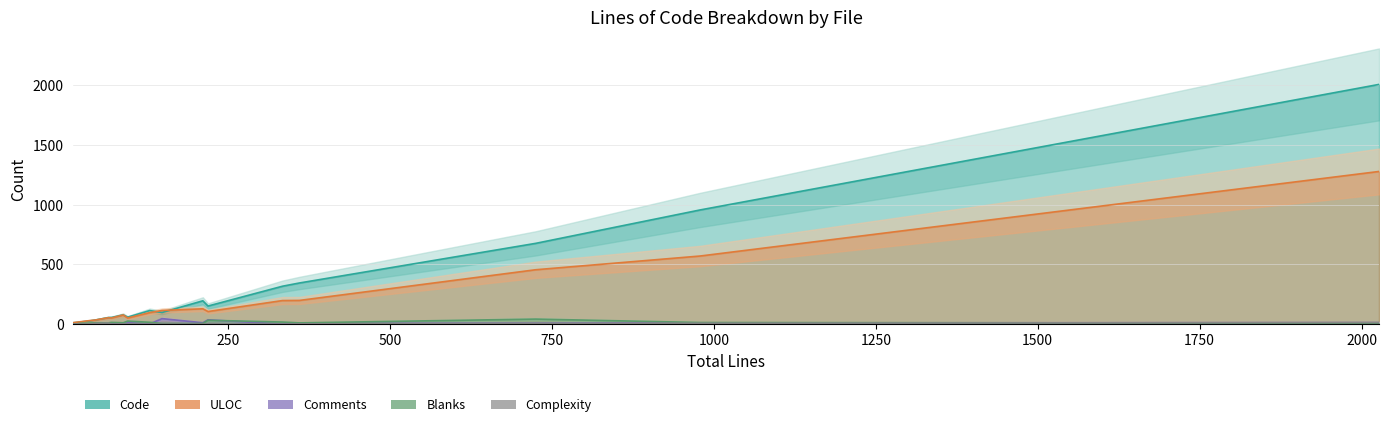

The value of Code at 219 is 151. True or false?

True